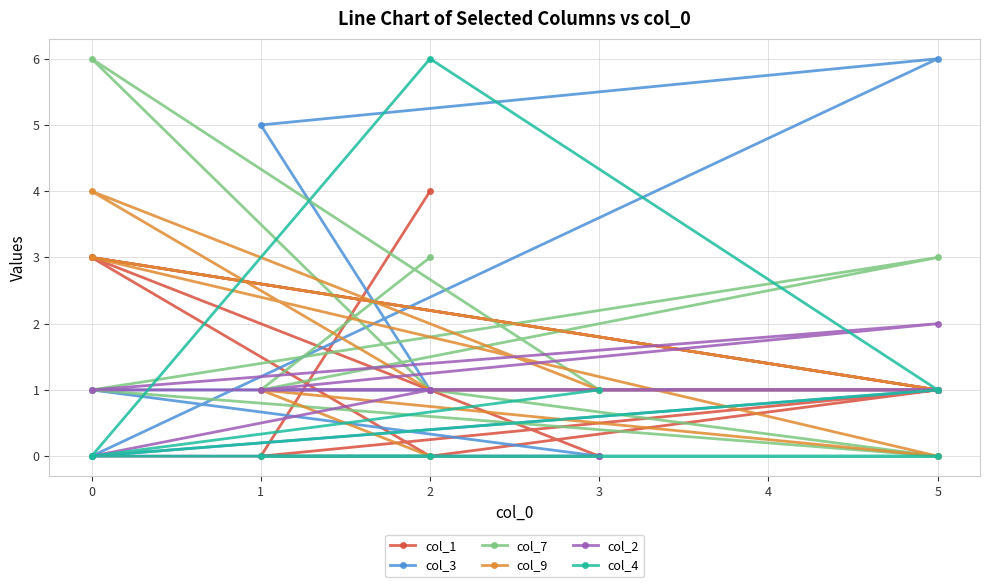

How many intersections are there between col_3 and col_2?

1